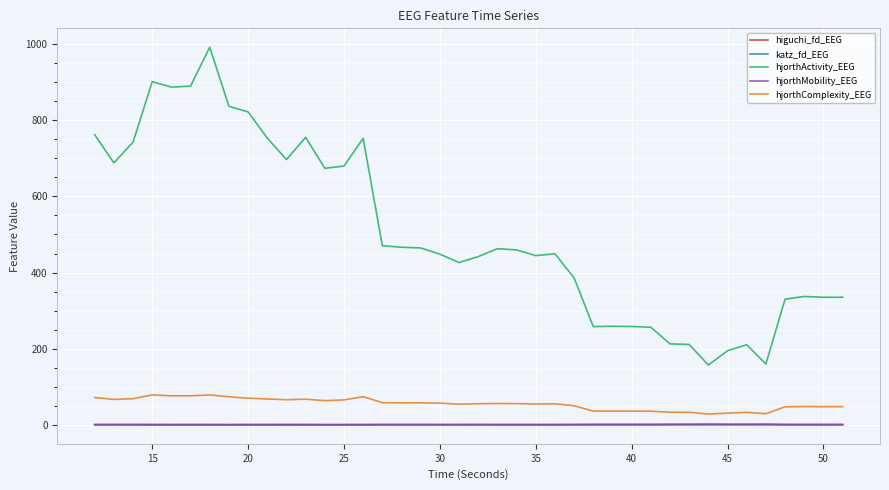

Which series has the largest total across all categories?

hjorthActivity_EEG